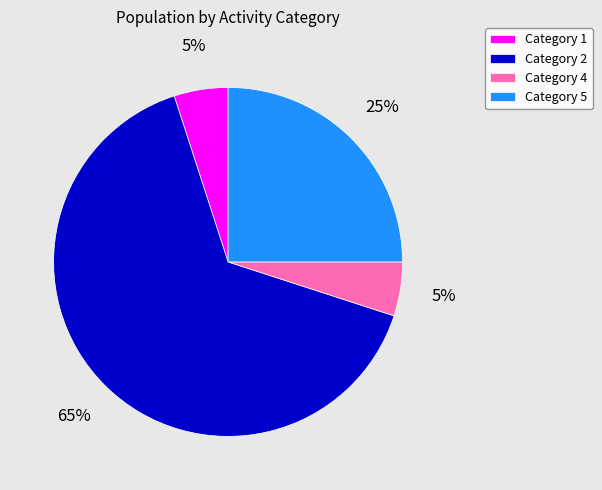

To the nearest percent, what is the difference between the Category 4 and Category 5 slice percentages?

20%